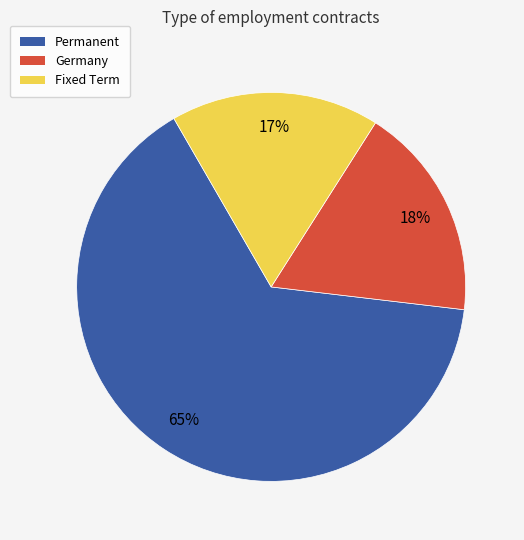

The Permanent slice represents 65% of the pie. True or false?

True